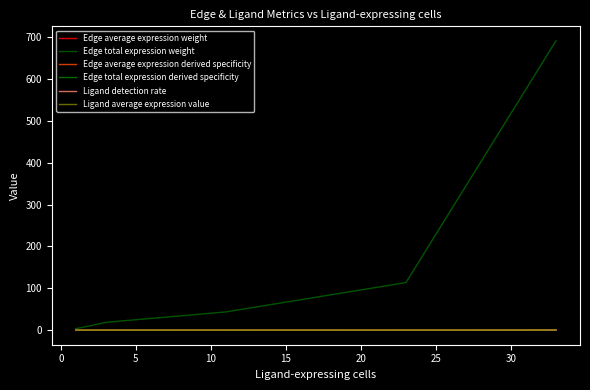

Does the chart display data point markers on the line(s)?

No